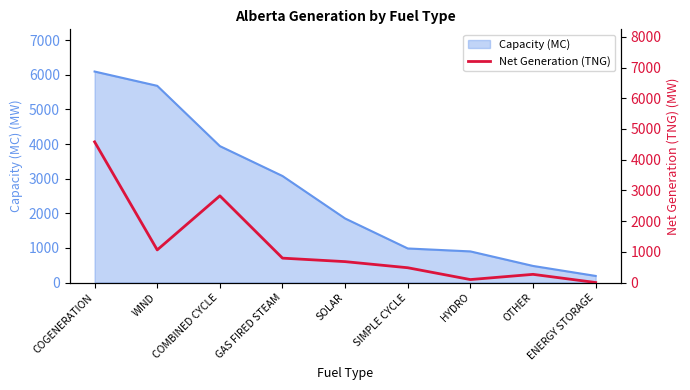

Reading right to left, transcribe all the data shown in this chart.

0	266	96	481	680	794	2823	1062	4581